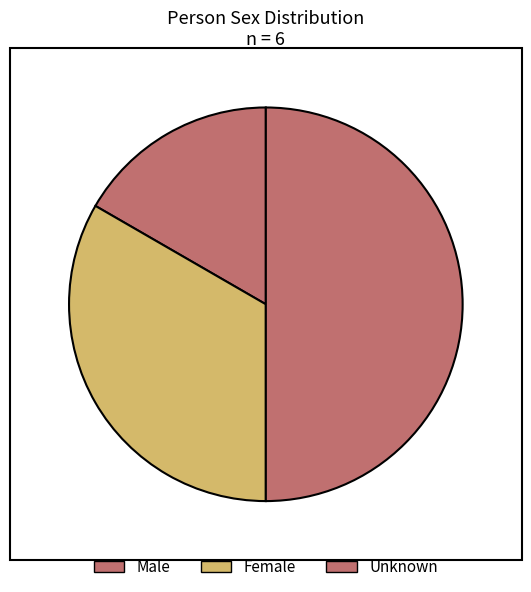

True or false: Unknown accounts for 43% of the total.

False